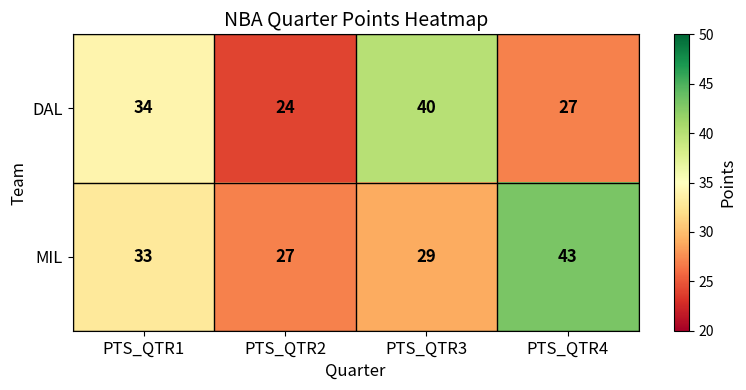

What is the spread (max minus min) of values at PTS_QTR2?

3